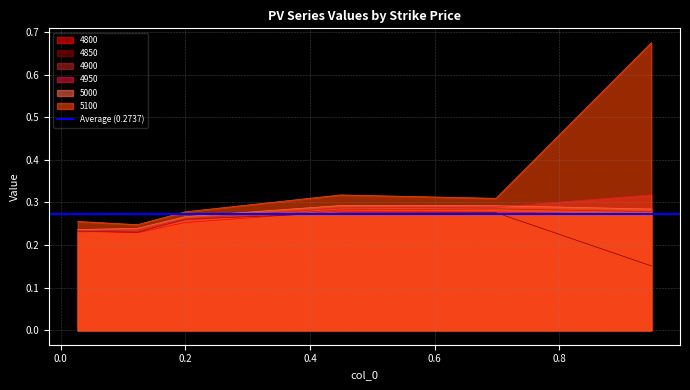

The 4850 series shows 0.1 at 0.6986301369863014. True or false?

False